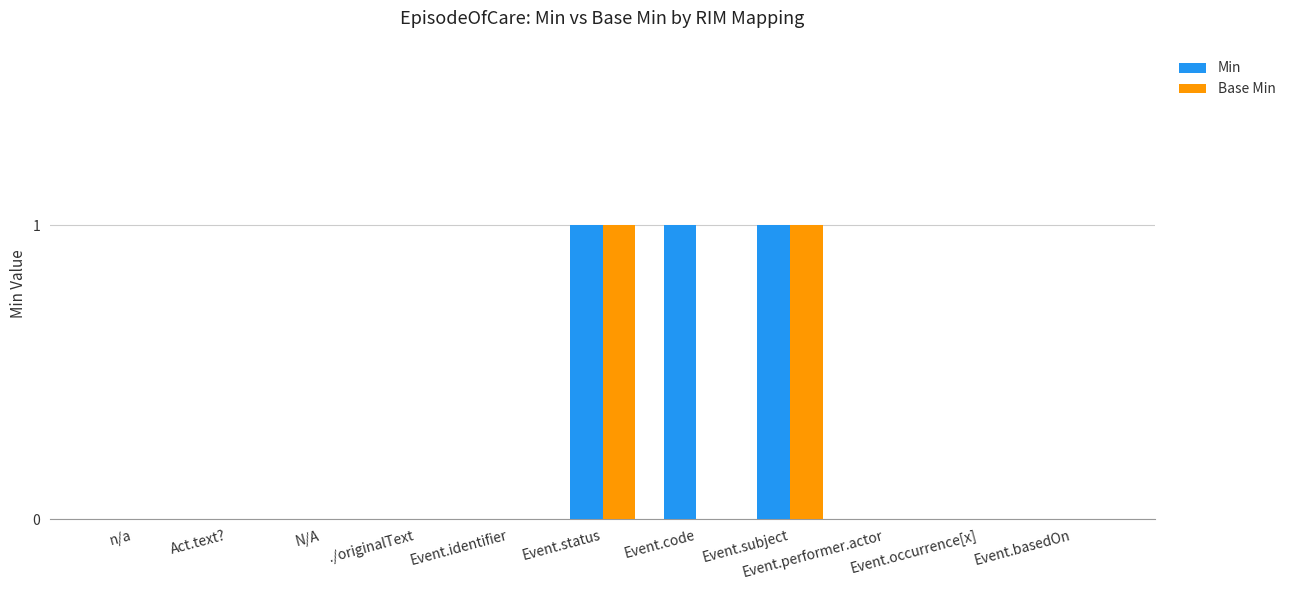

Is it true that Min equals 1 at Event.subject?

True